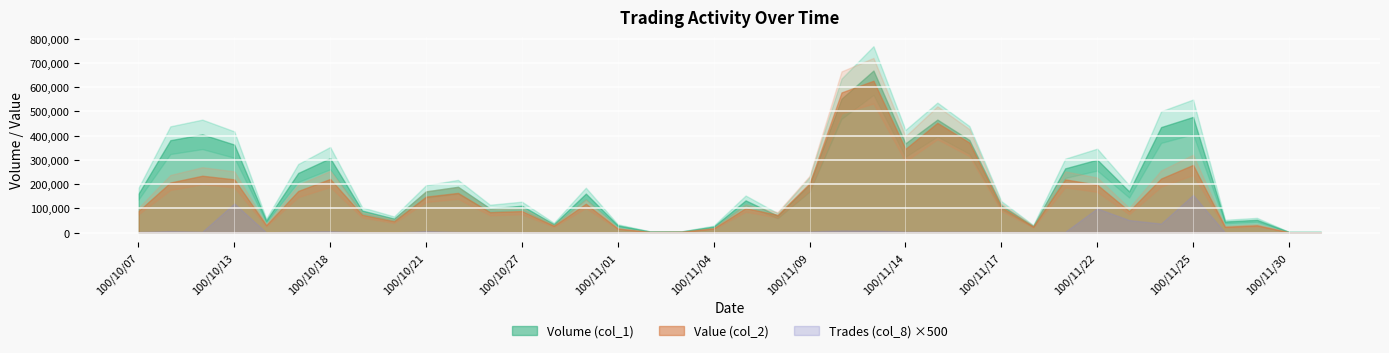

What is the minimum value for Volume (col_1)?

3000